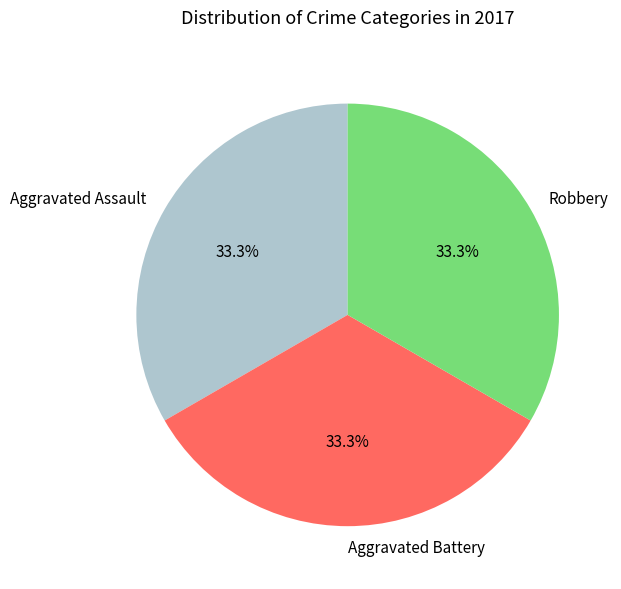

Approximately how many times larger is the value at Aggravated Battery compared to Aggravated Assault?

1.0